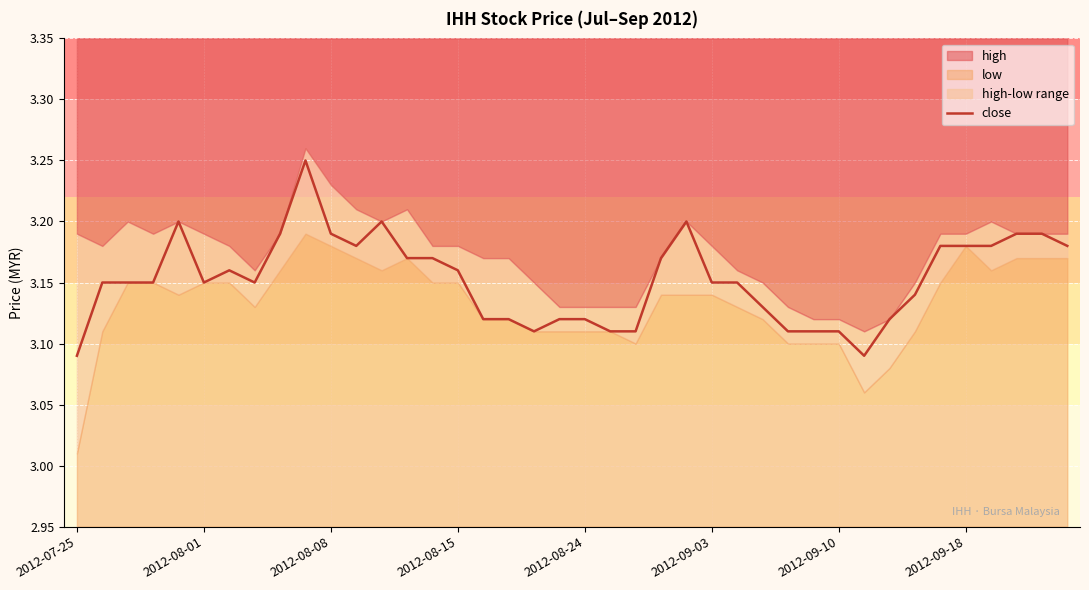

Where is the data nearest to the value 3?

2012-07-25